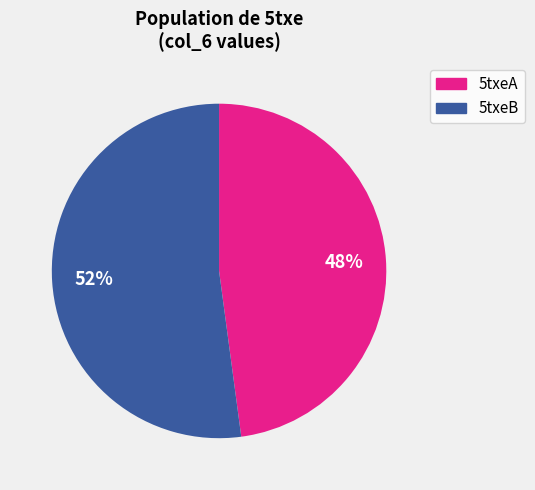

To the nearest percent, what is the average slice percentage?

50%